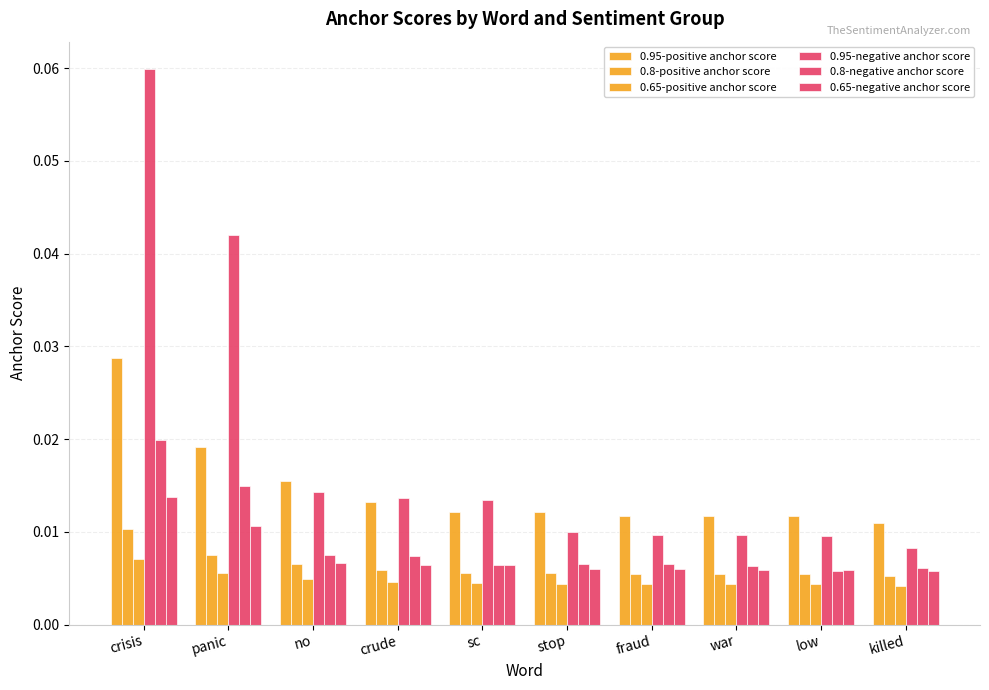

Which series changed the most between crude and fraud?

0.95-negative anchor score